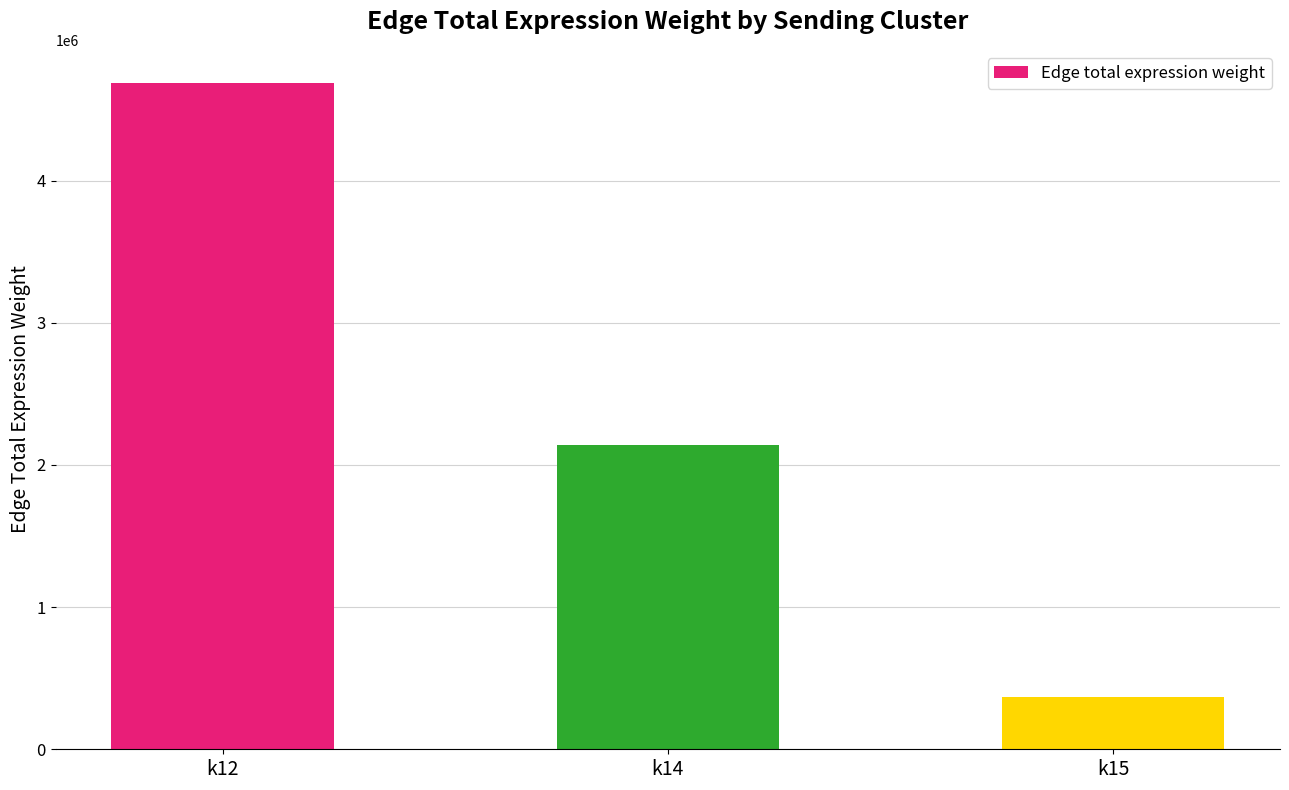

Where is the data nearest to the value 2525626?

k14